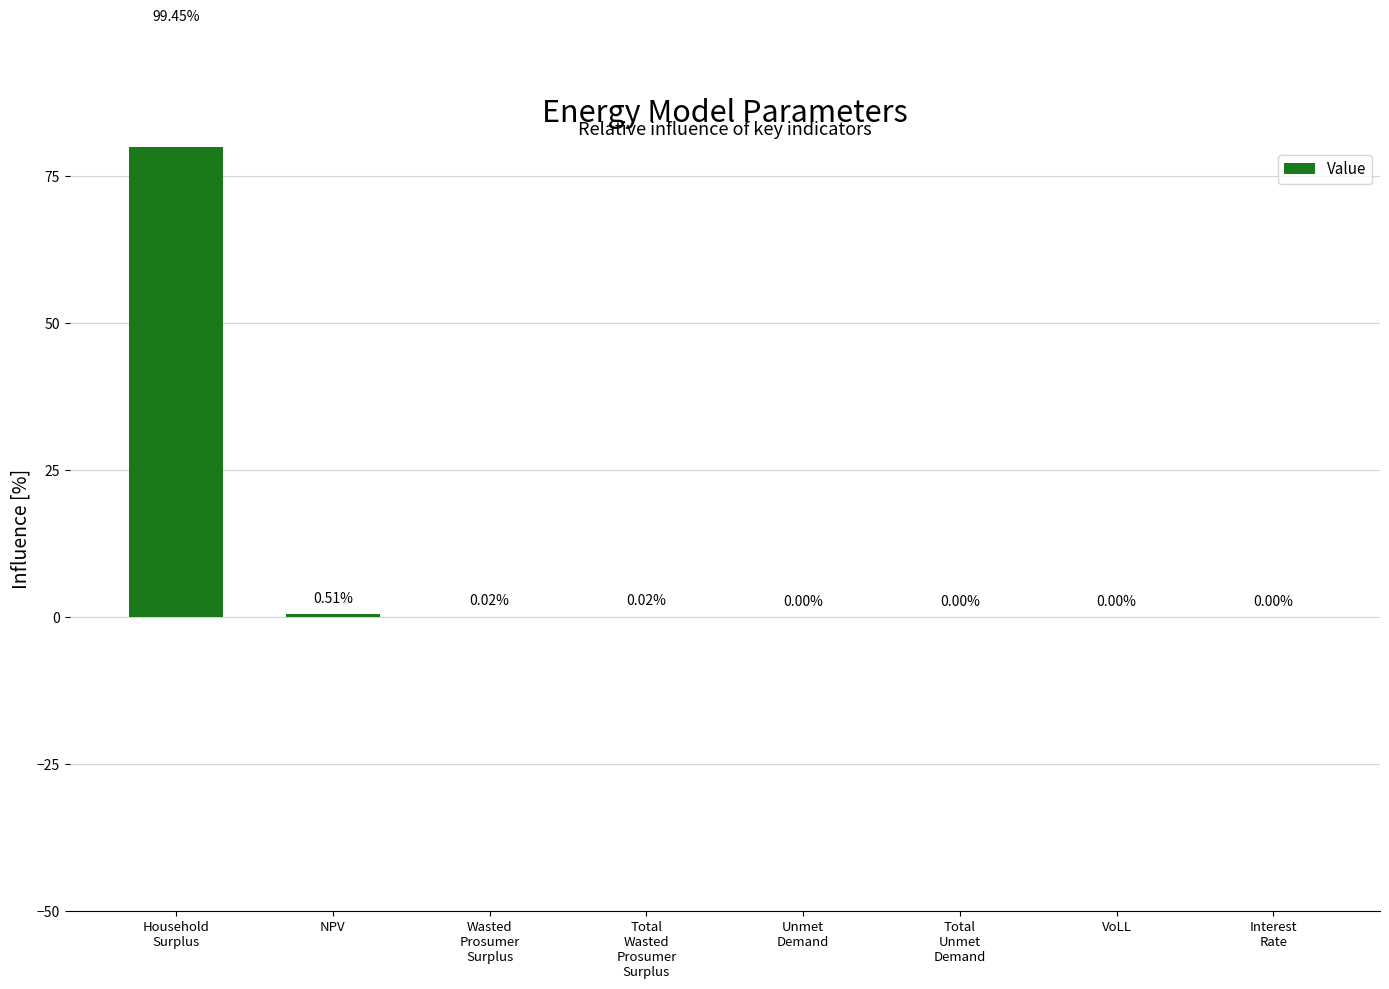

What is the approximate value at Household
Surplus?

99.4